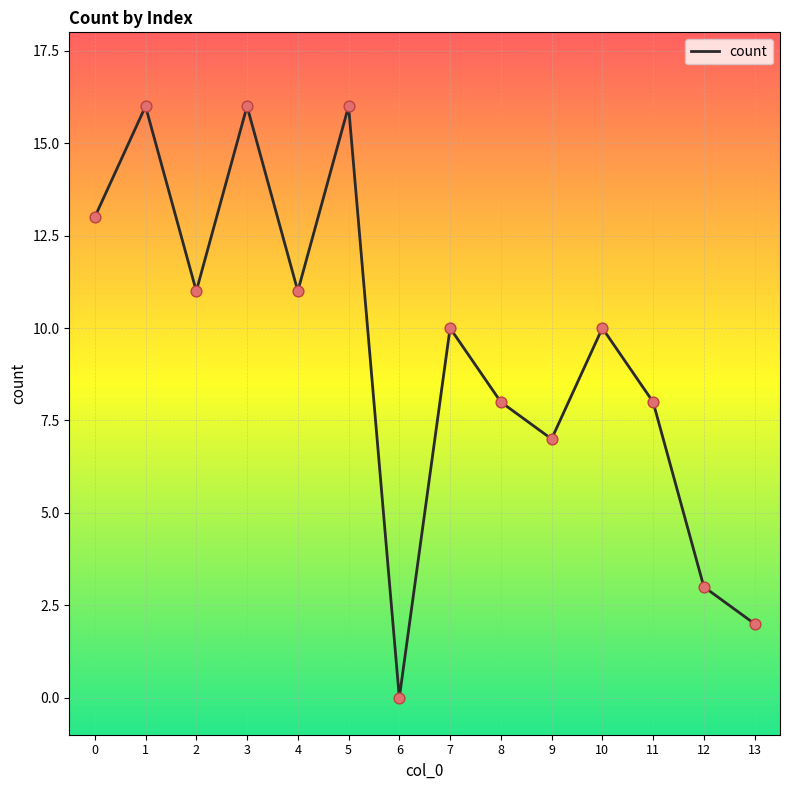

What is the ratio of the value at 3 to the value at 2?

1.5